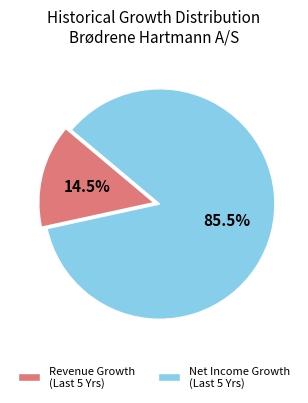

Which category has the biggest portion of the pie?

Brødrene Hartmann A/S (CPSE:HART) - Net Income Growth